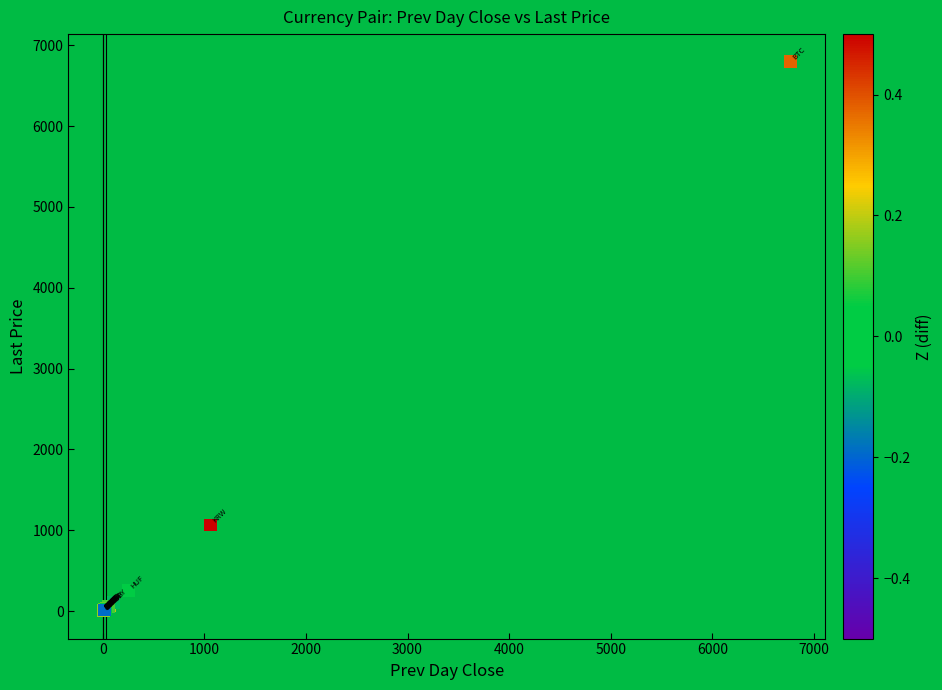

What Y value in the scatter plot is closest to 3398?

1067.8